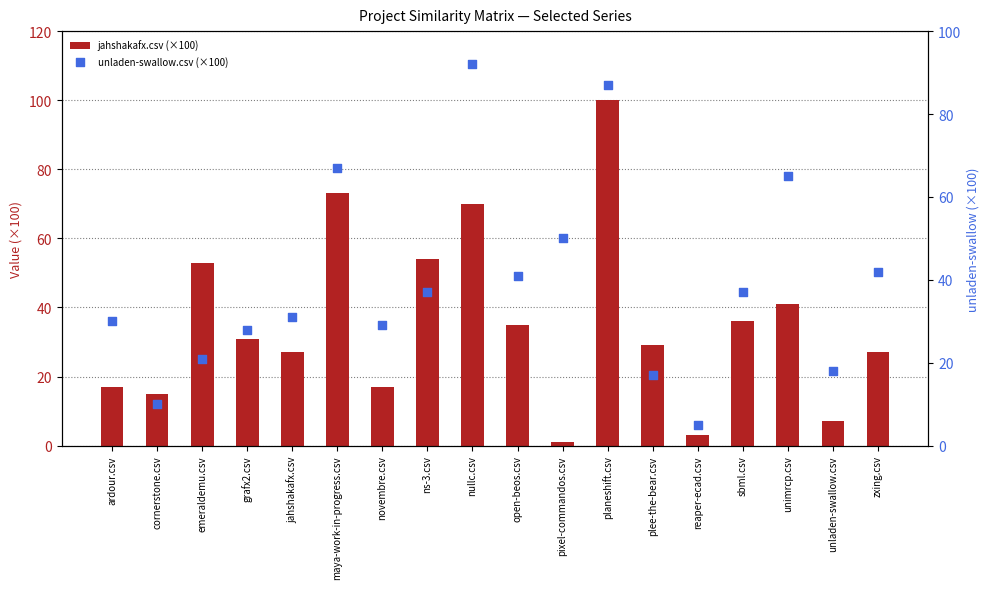

What are all the series names shown in the legend?

jahshakafx.csv (×100), unladen-swallow.csv (×100)